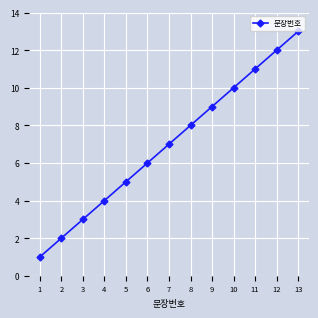

Reading left to right, extract all data points from this chart.

1	2	3	4	5	6	7	8	9	10	11	12	13